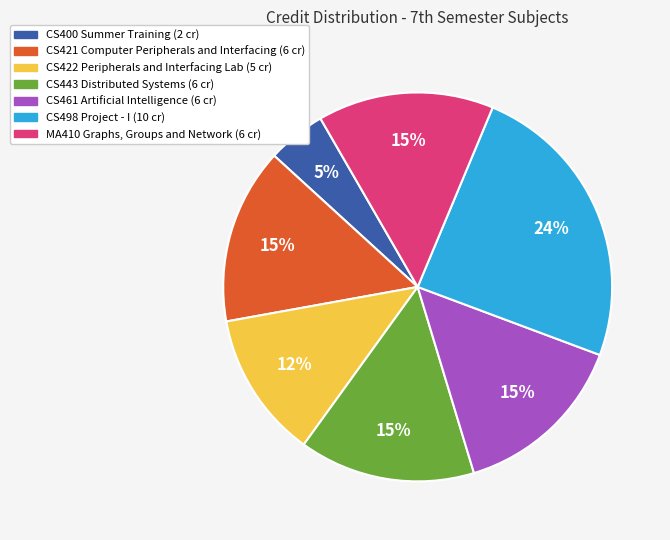

To the nearest percent, what is the combined percentage of CS421 Computer Peripherals and Interfacing and CS422 Peripherals and Interfacing Lab?

27%